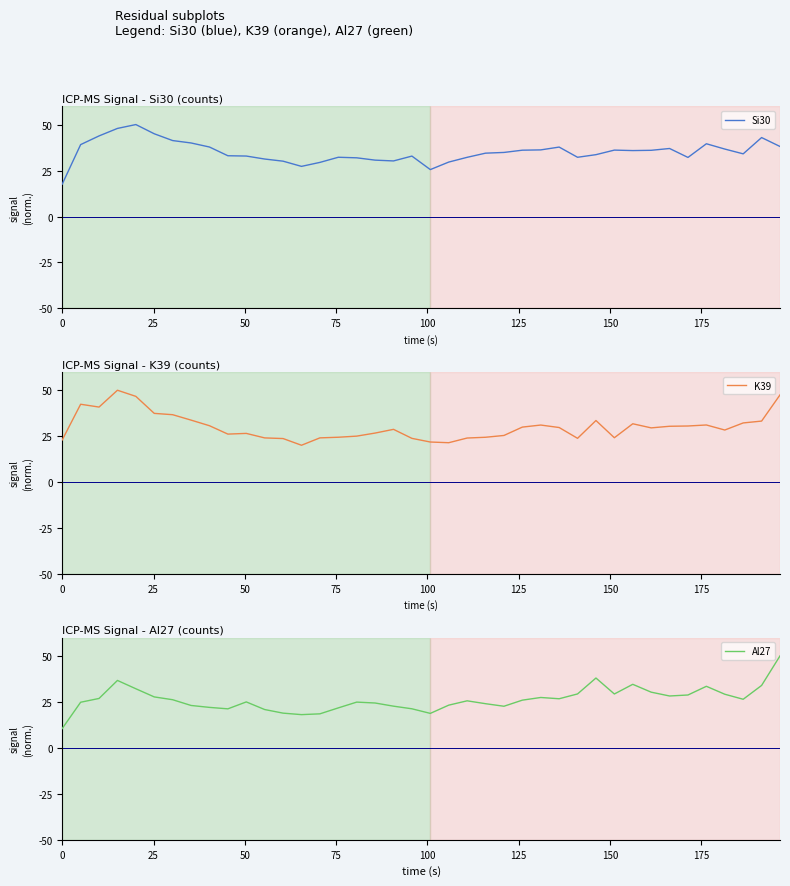

What is the highest value of the Al27 series?

50.0